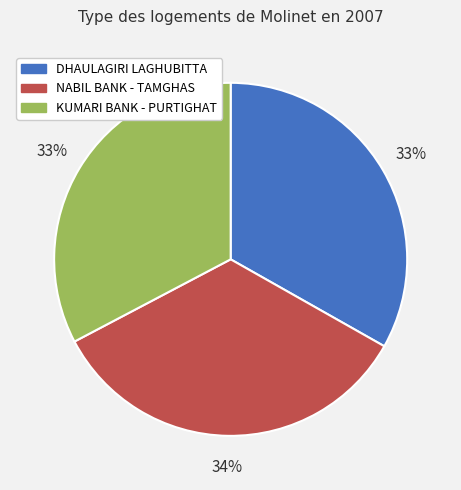

The NABIL BANK - TAMGHAS slice represents 34% of the pie. True or false?

True